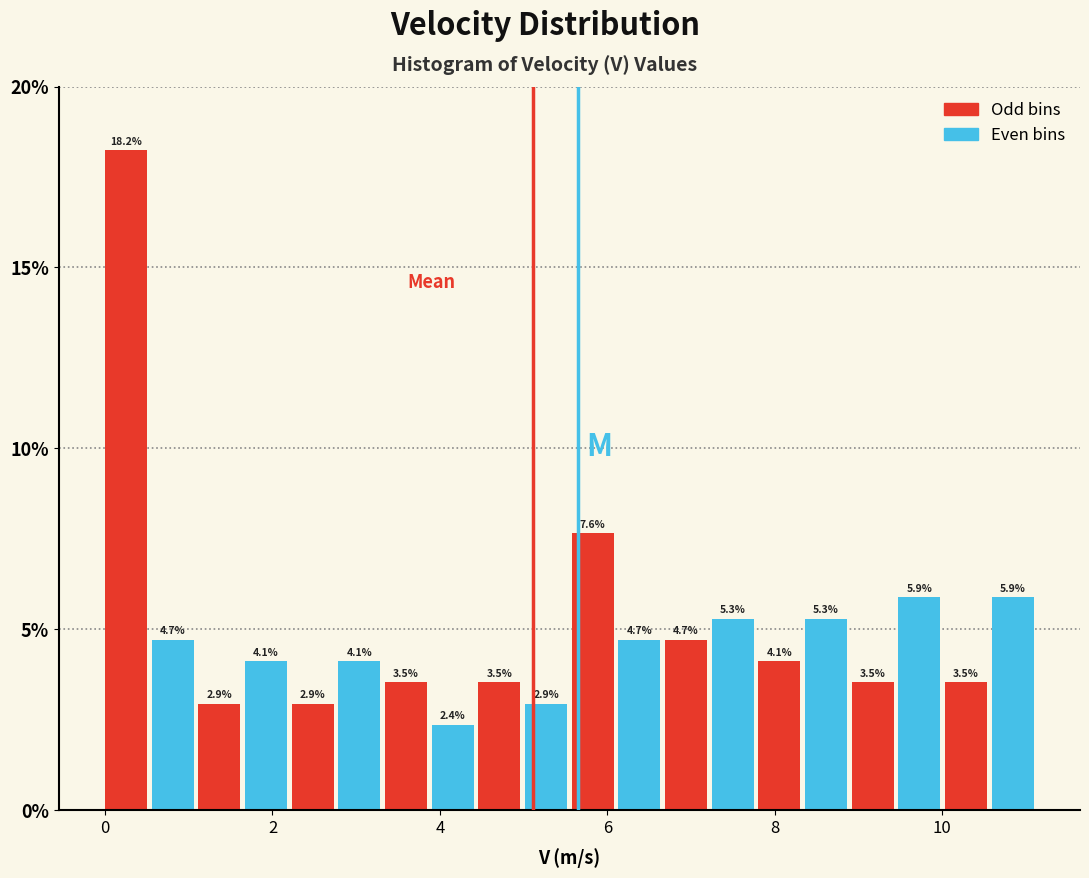

Around what value on the x-axis is the tallest bar? Give the approximate position of its centre, as read against the axis.

0.2